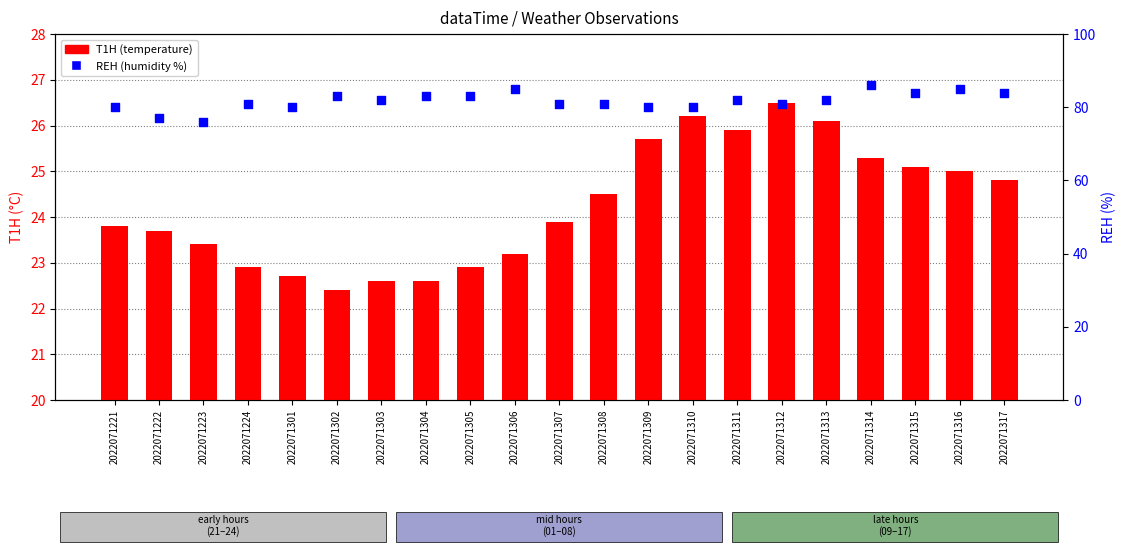

What are all the series names shown in the legend?

T1H, REH